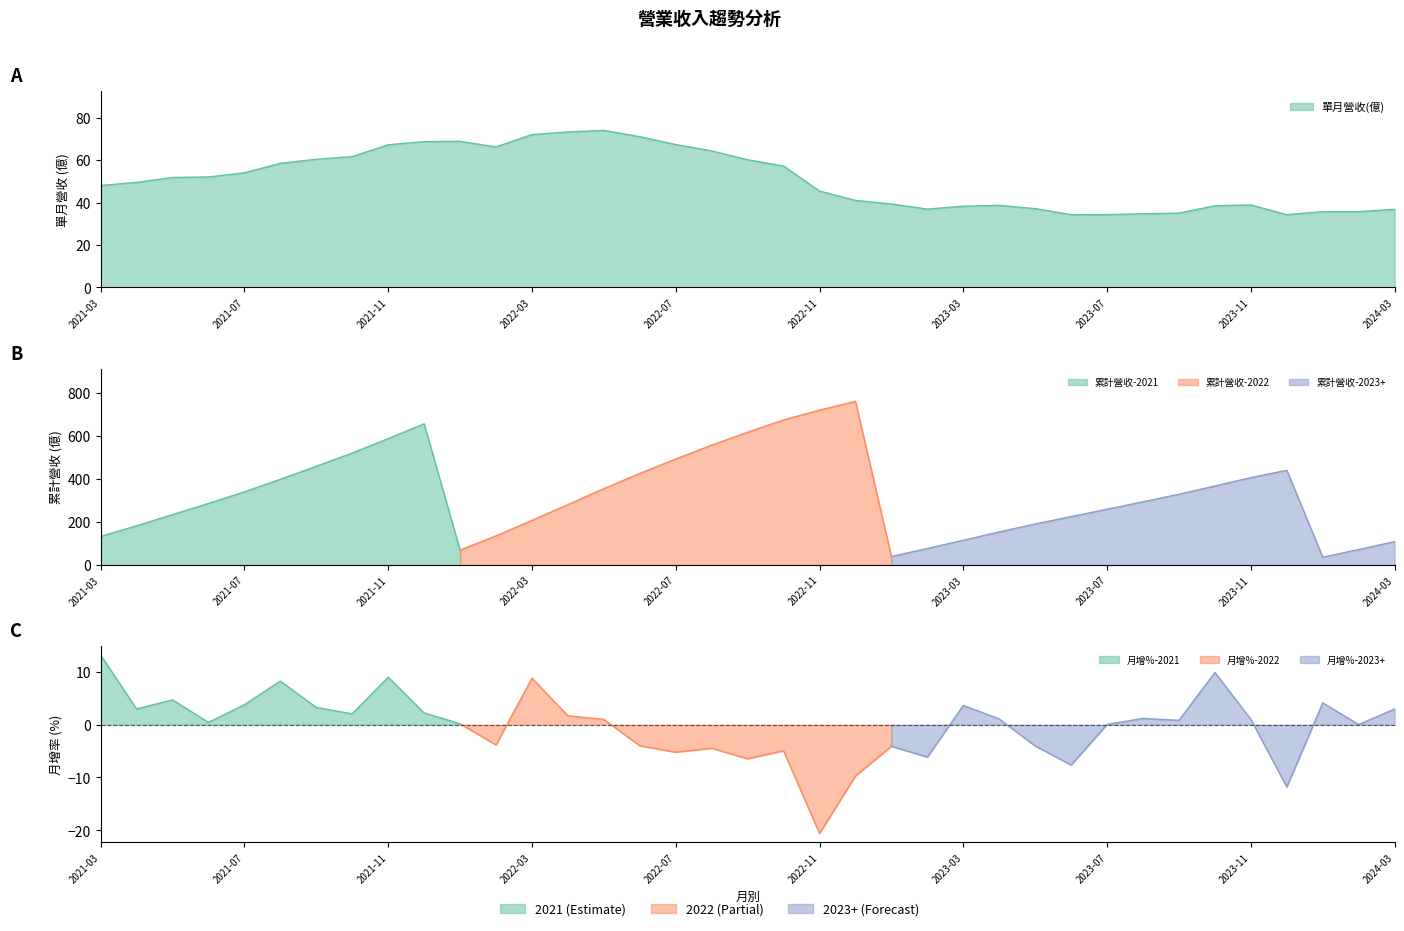

How many lines are shown in the chart?

3